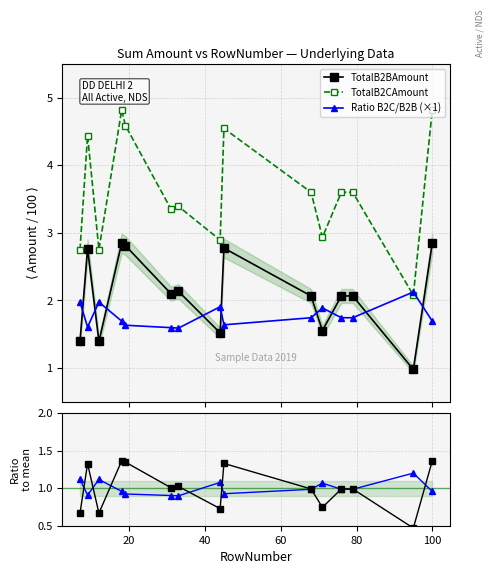

True or false: Ratio to mean and TotalB2CAmount intersect in this chart.

False